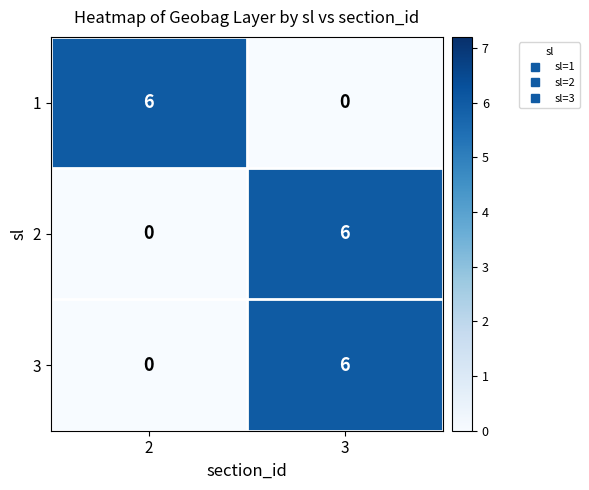

At which category is the sum across all series the highest?

3